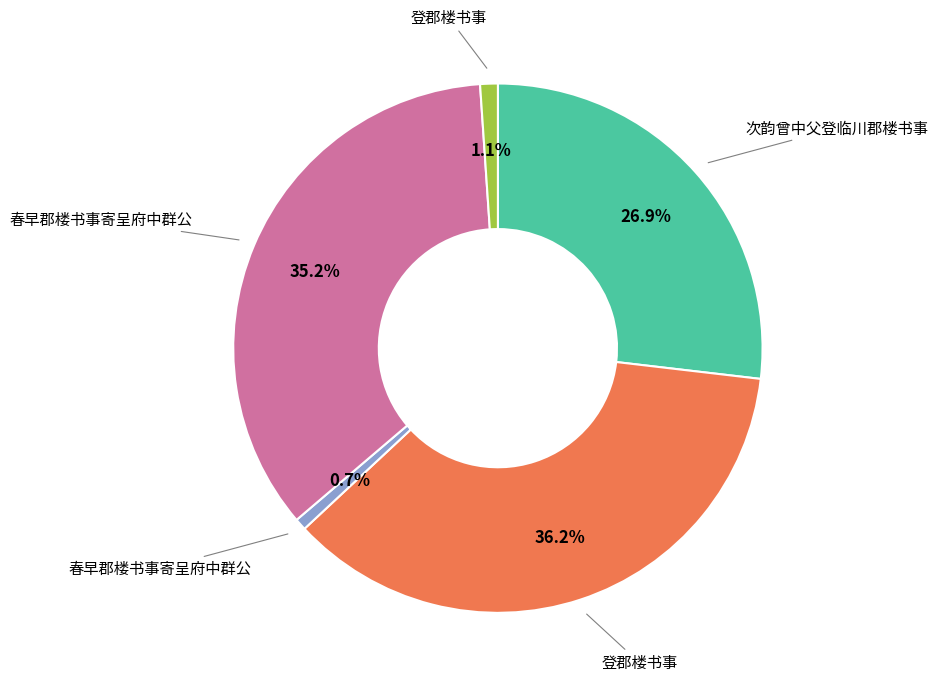

Is there a majority slice in this chart?

No